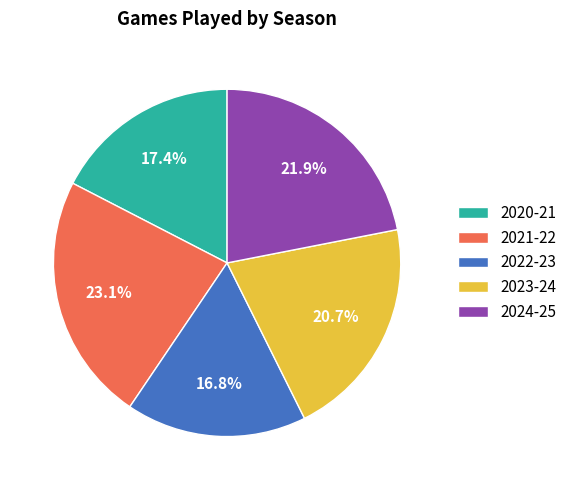

To the nearest percent, what portion does 2020-21 represent?

17%